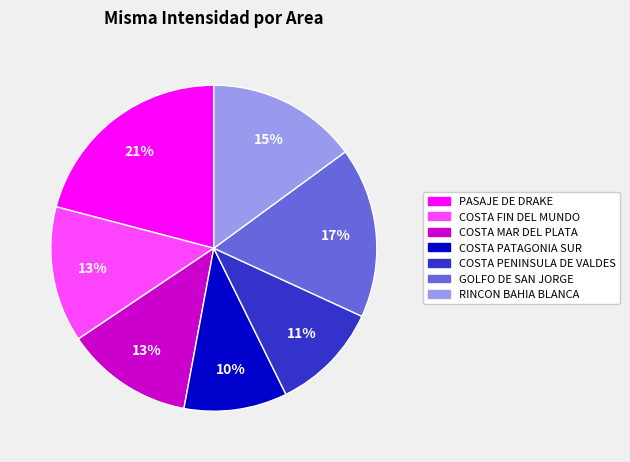

True or false: COSTA FIN DEL MUNDO accounts for 13% of the total.

True